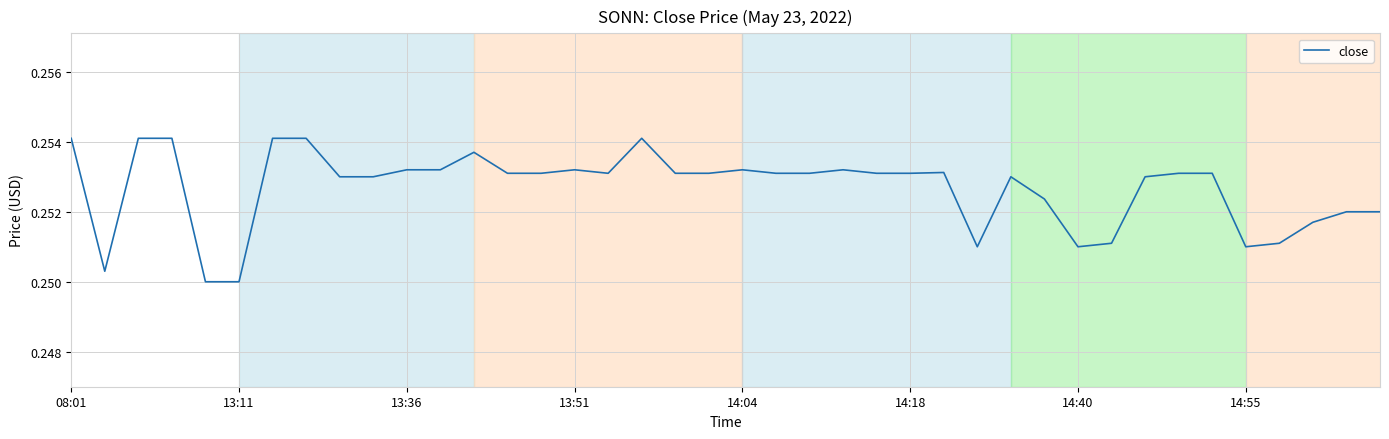

How many lines are shown in the chart?

1